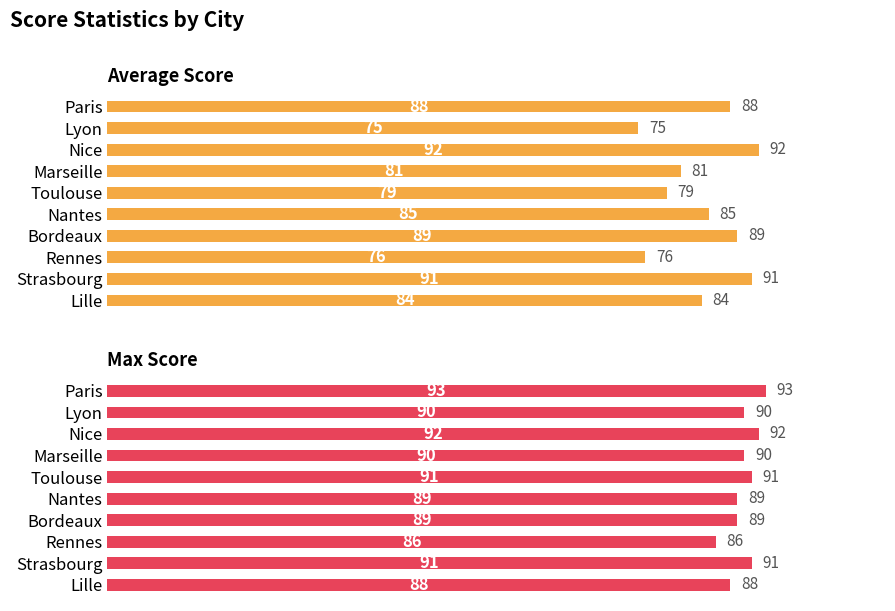

List the series in order of their overall mean, lowest first.

Average Score, Max Score